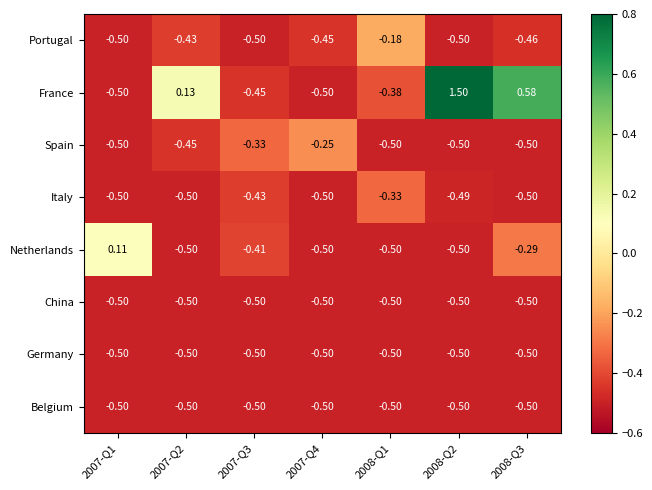

At how many categories does at least one series exceed 1?

1